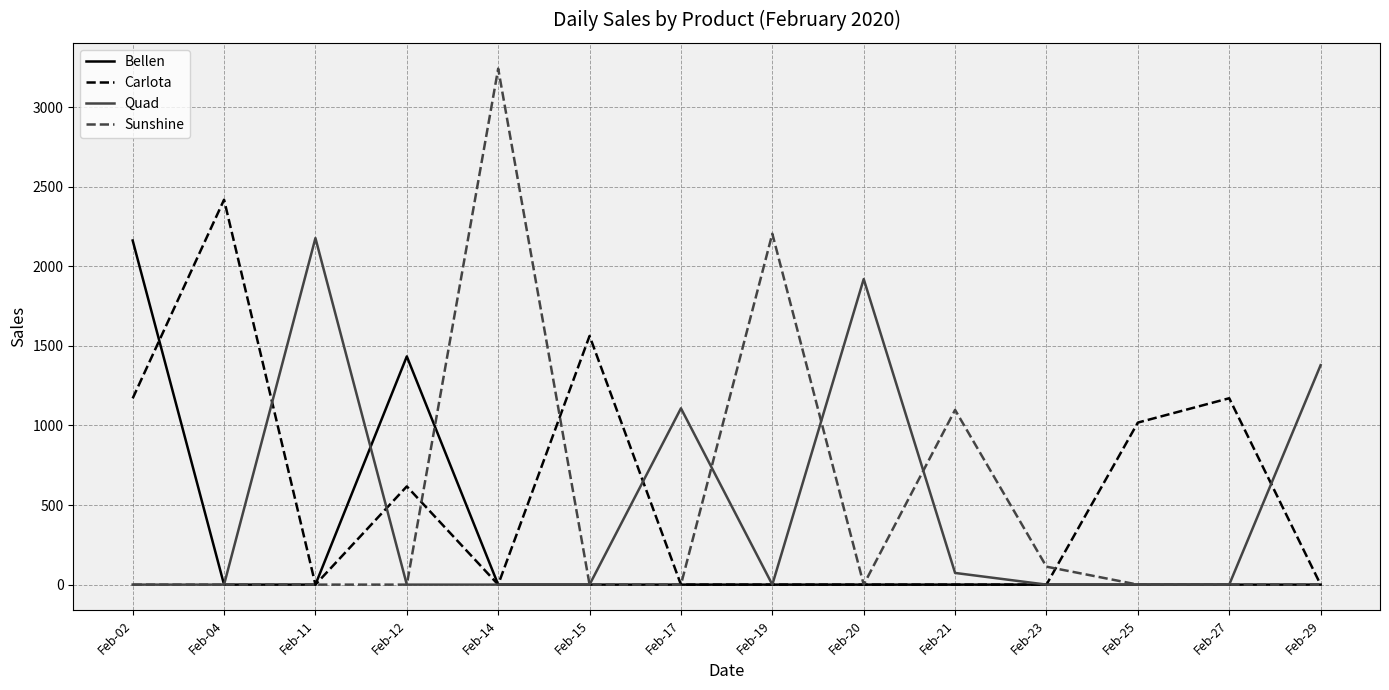

Is it true that Quad equals 1195.9 at Feb-02?

False